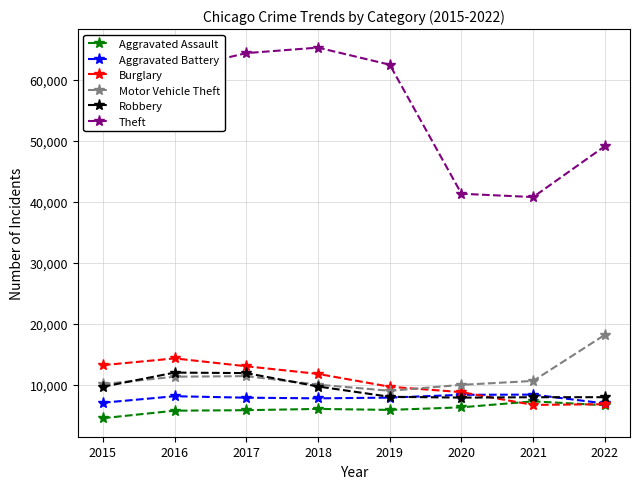

True or false: Theft has more than 0 points higher than both neighbors.

True